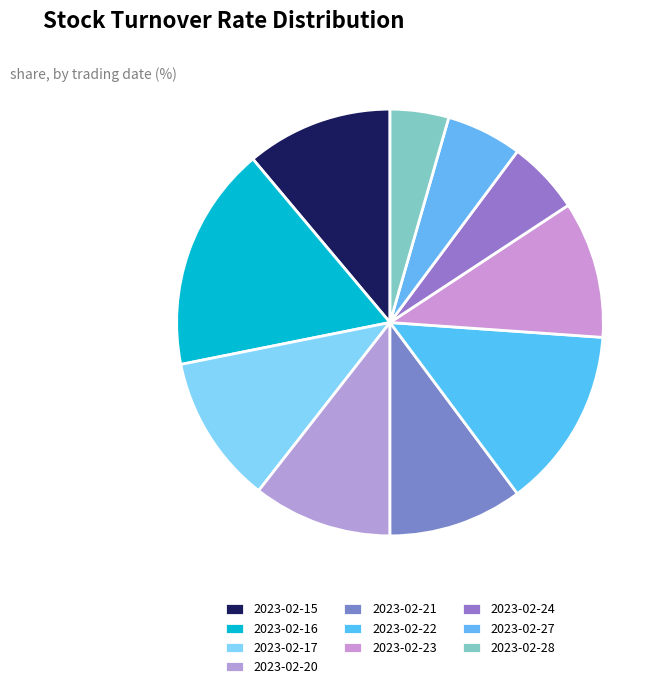

Is it true that 2023-02-15 is 22% of the pie?

False